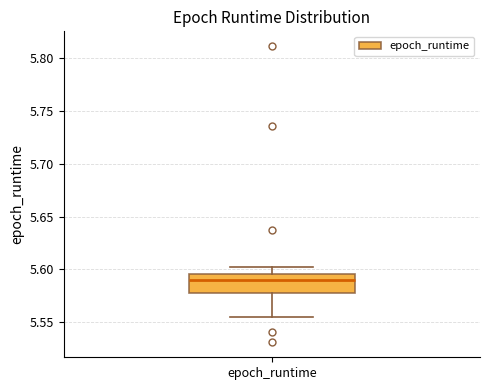

Transcribe this box plot: give where the median line is, the range the box spans, and where the two whiskers end, as read against the y-axis. The values are not printed on the chart, so give them approximately, as read against the axis.

median 5.590, box 5.580 to 5.595, whiskers 5.555 to 5.600